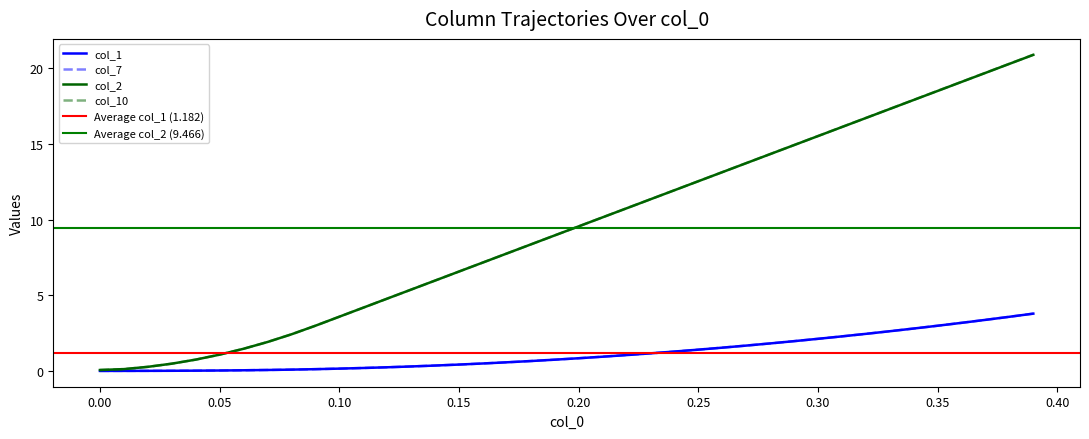

Rank the series at 0.30 from highest to lowest value.

col_2, col_10, col_7, col_1